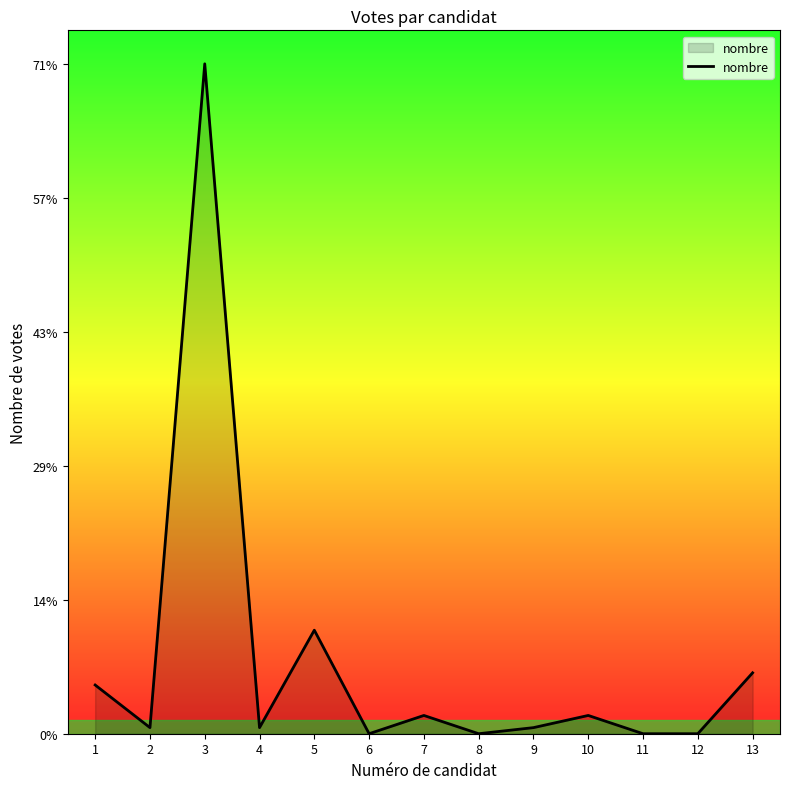

Rank the categories by value from highest to lowest.

3, 5, 13, 1, 7, 10, 2, 4, 9, 6, 8, 11, 12